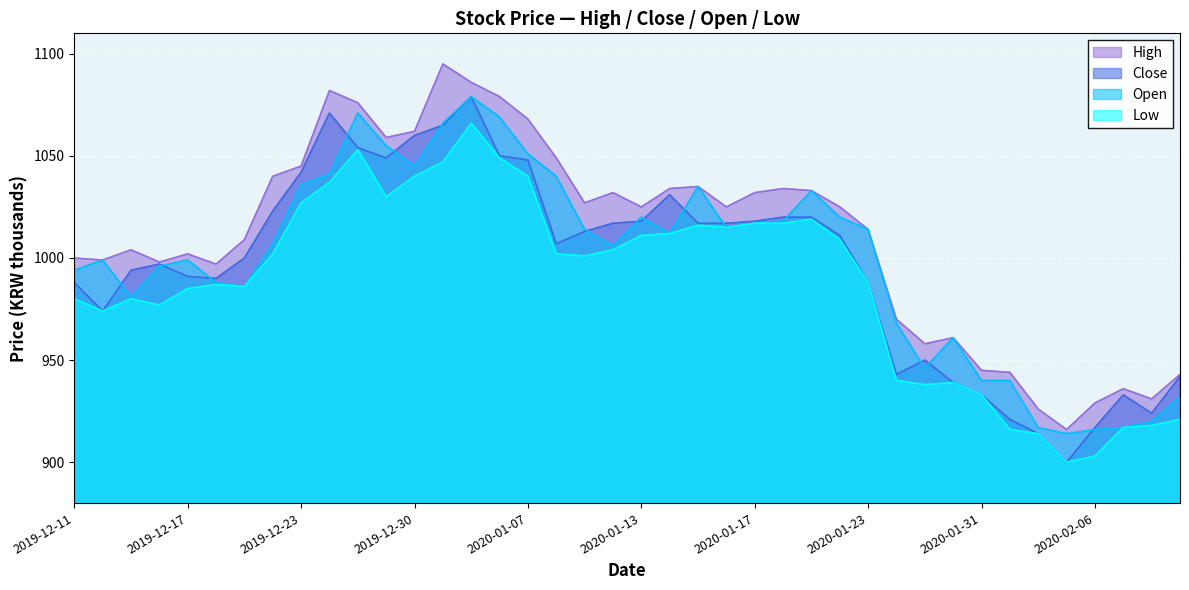

At which category does Close reach its first local valley?

2019-12-12